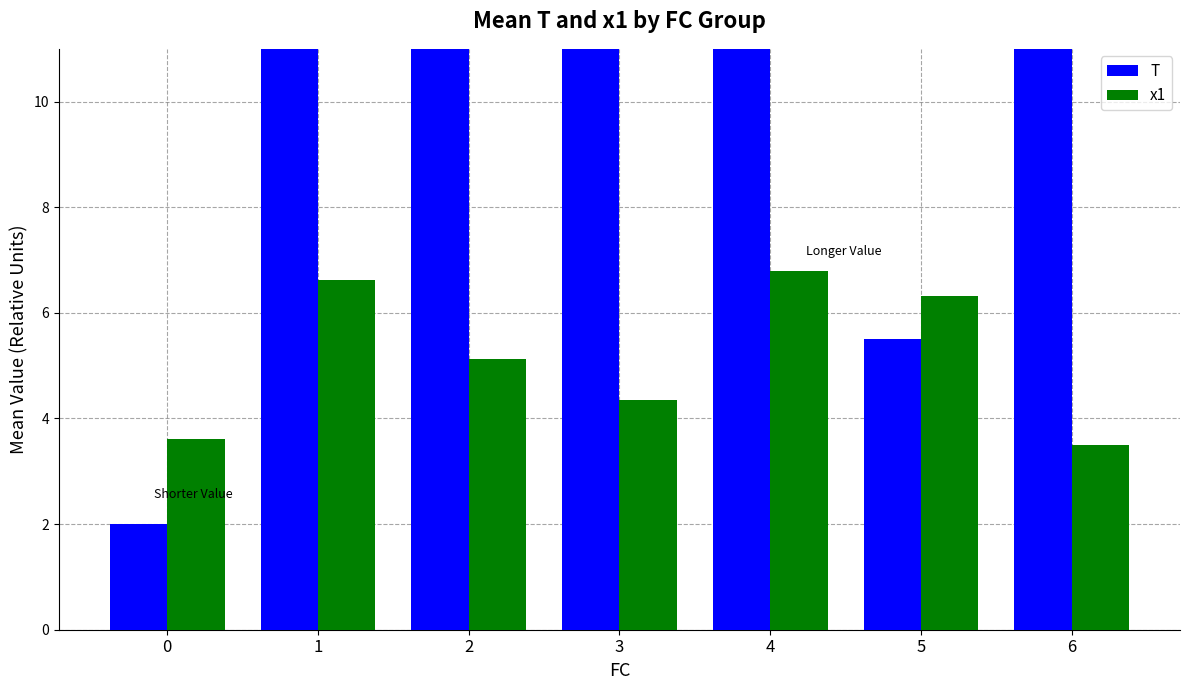

At which label does x1 reach its minimum?

6